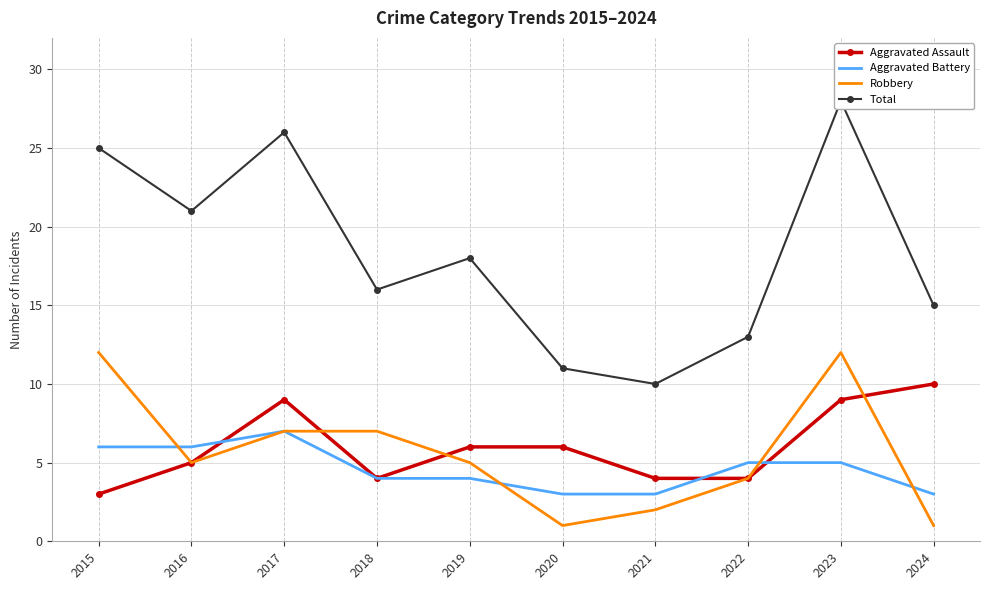

What is the lowest value of the Aggravated Battery series?

3